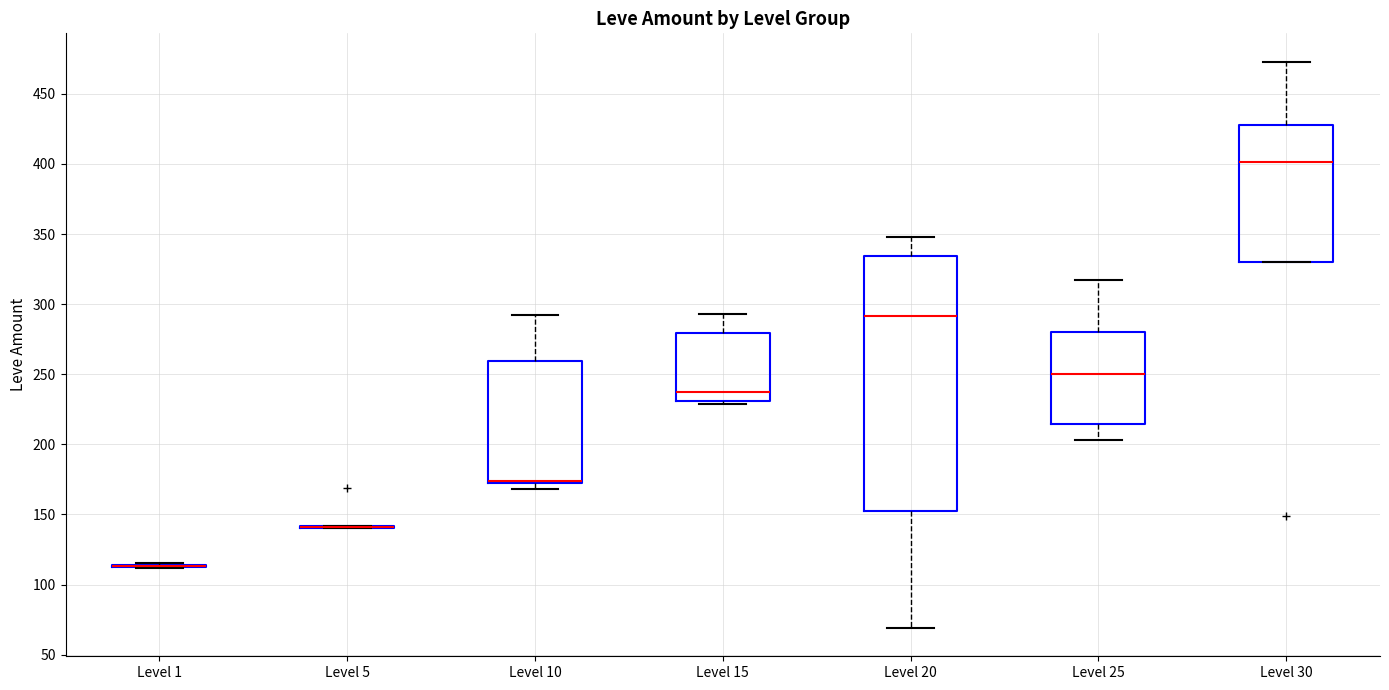

Which box is the tallest, from its lower edge to its upper edge?

Level 20